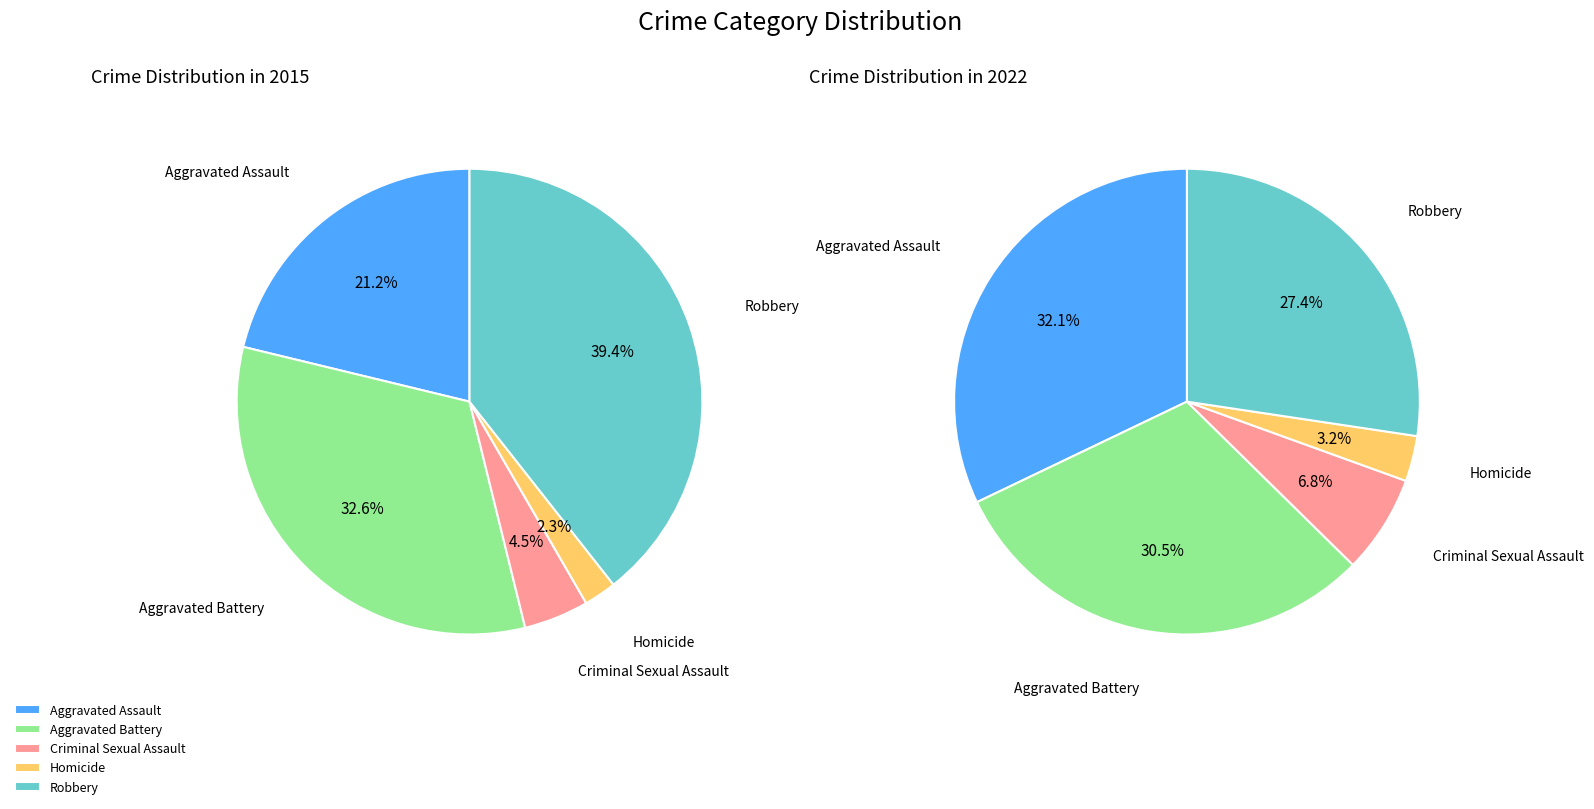

Between Aggravated Battery and Robbery, which is larger?

Robbery